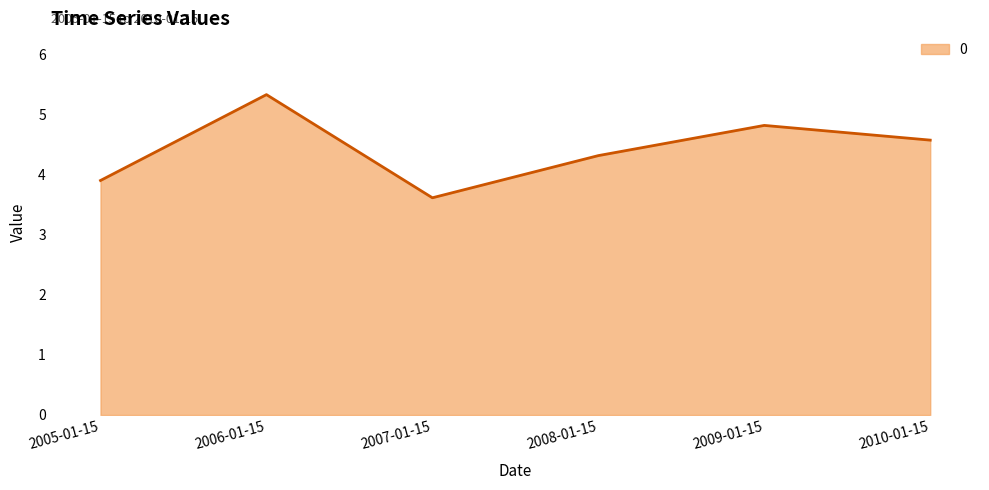

How many distinct data groups are displayed?

1